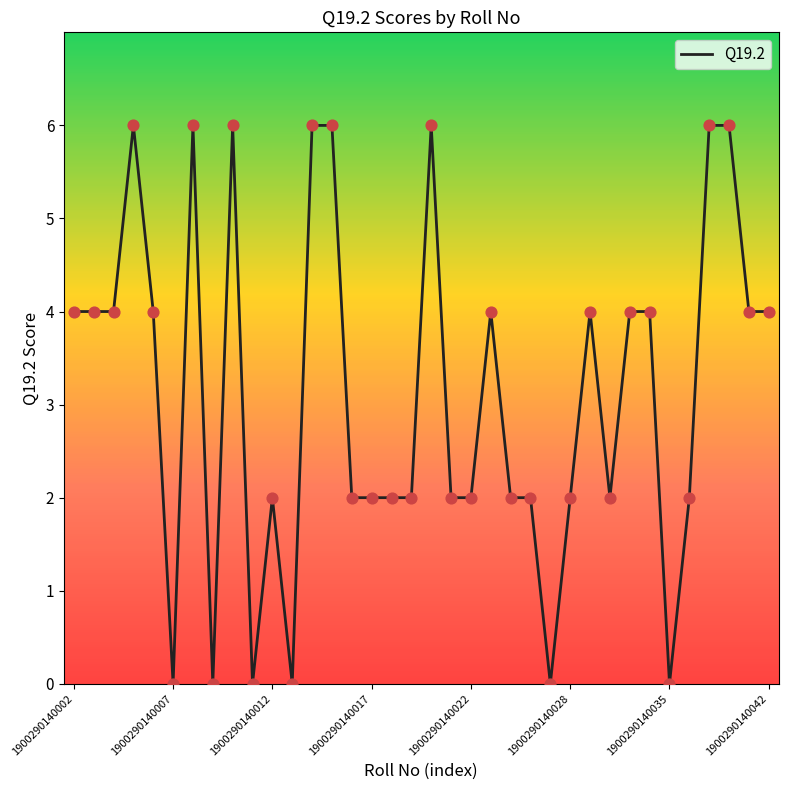

What is the difference between the maximum and minimum values?

6